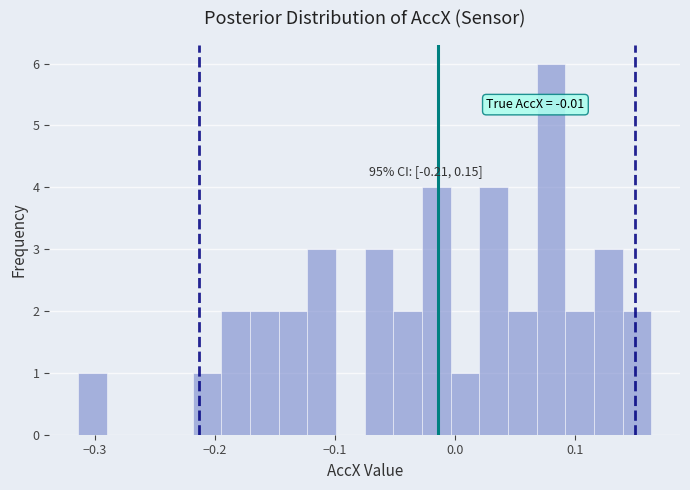

Around what value on the x-axis is the tallest bar? Give the approximate position of its centre, as read against the axis.

0.08